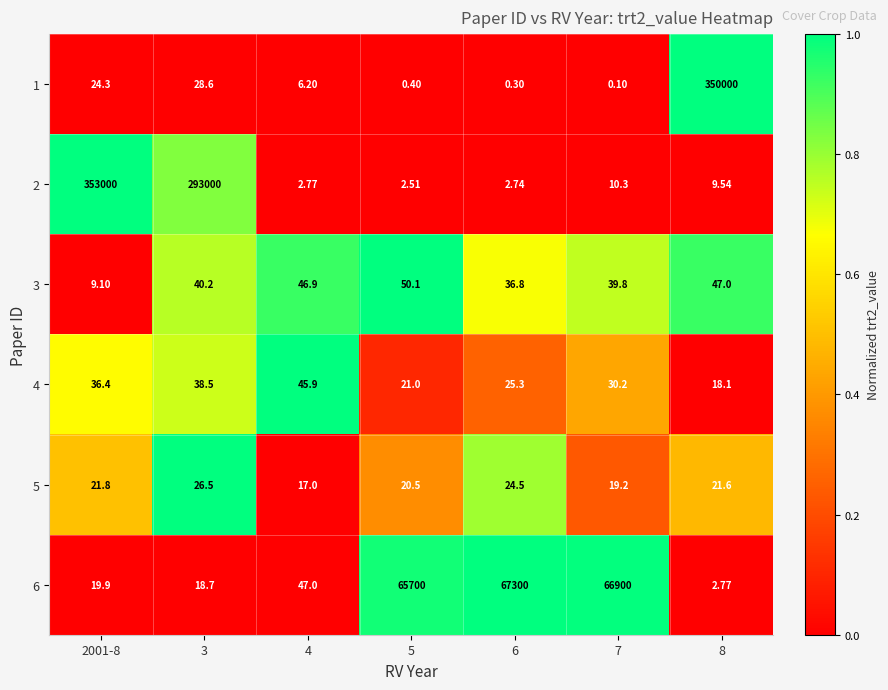

Is the value of 4 at 8 greater than the value of 5 at 2001-8?

No